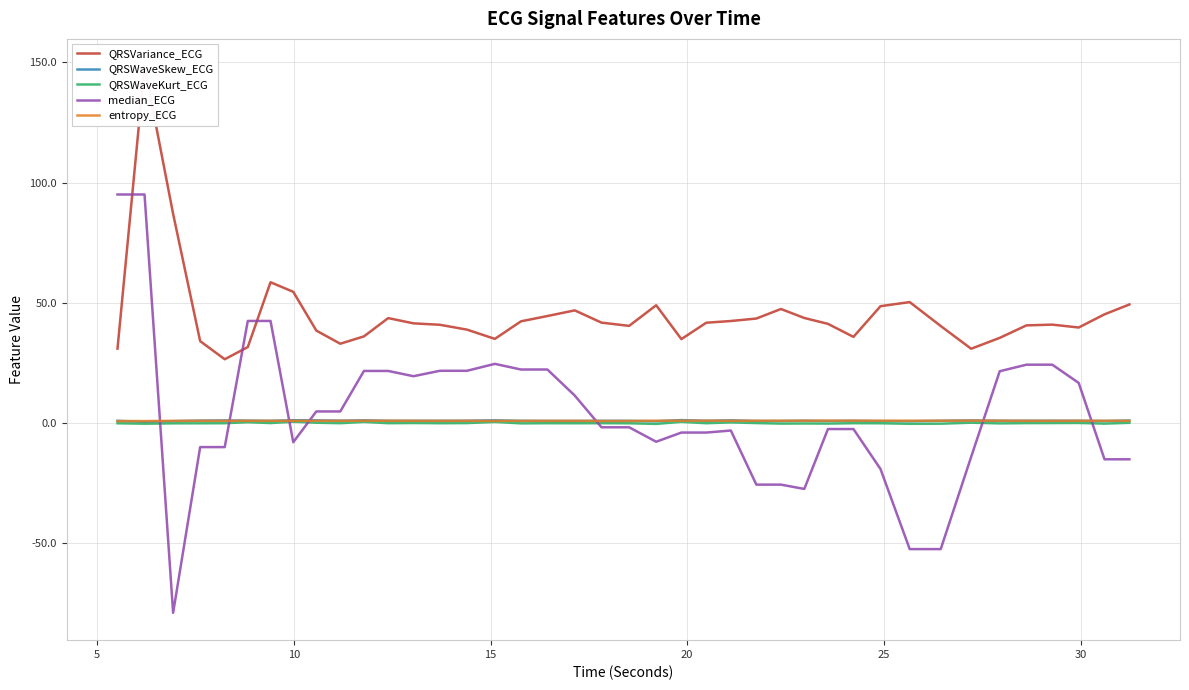

How many values in median_ECG are below zero?

21